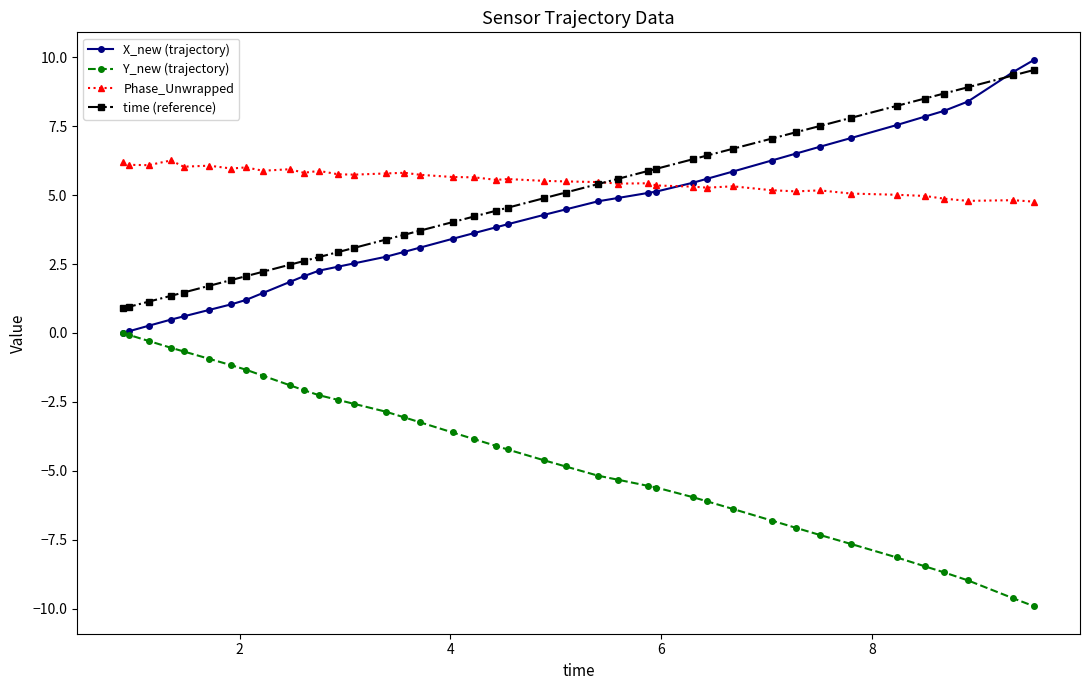

What is the minimum value shown in the chart?

-9.9